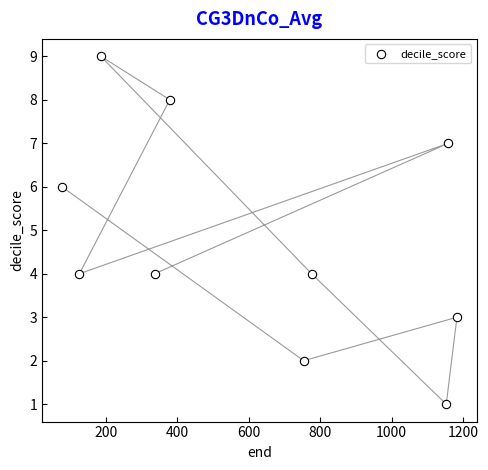

What is the range of Y values (max minus min)?

8